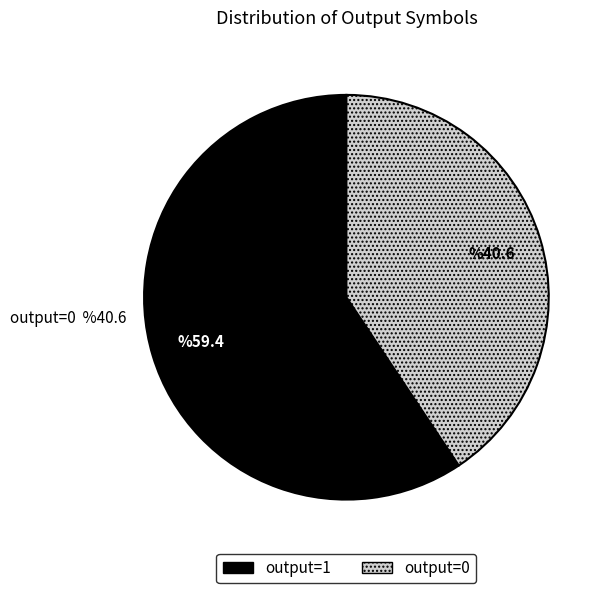

Combined, do output=0 and output=1 account for over 50%?

Yes